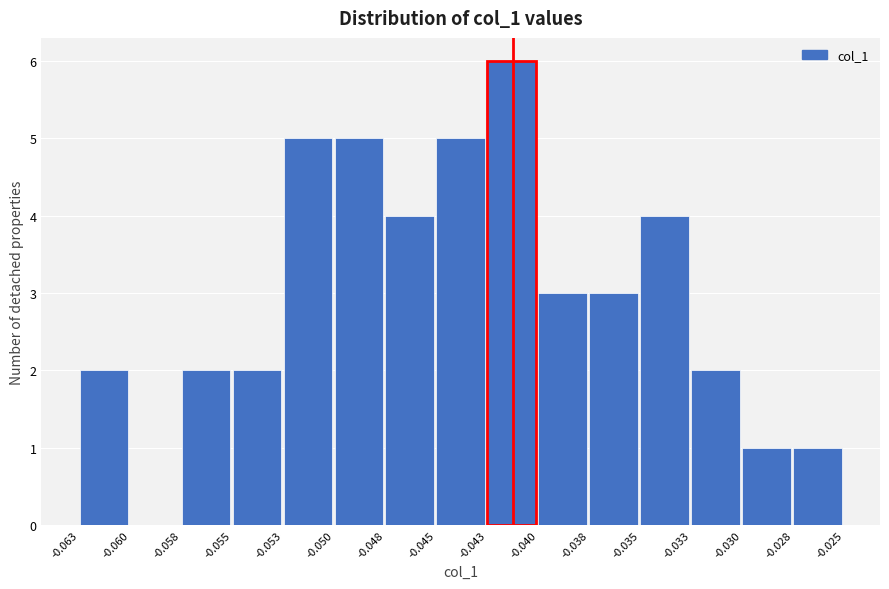

Reading left to right, what are all the values shown in this chart?

-0.063=2	-0.060=0	-0.058=2	-0.055=2	-0.053=5	-0.050=5	-0.048=4	-0.045=5	-0.043=6	-0.040=3	-0.038=3	-0.035=4	-0.033=2	-0.030=1	-0.028=1